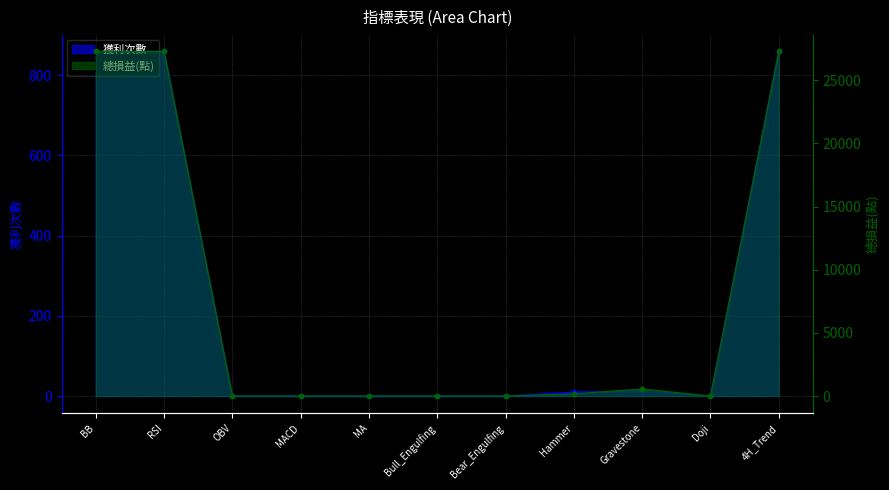

At which category is the sum across all series the highest?

BB